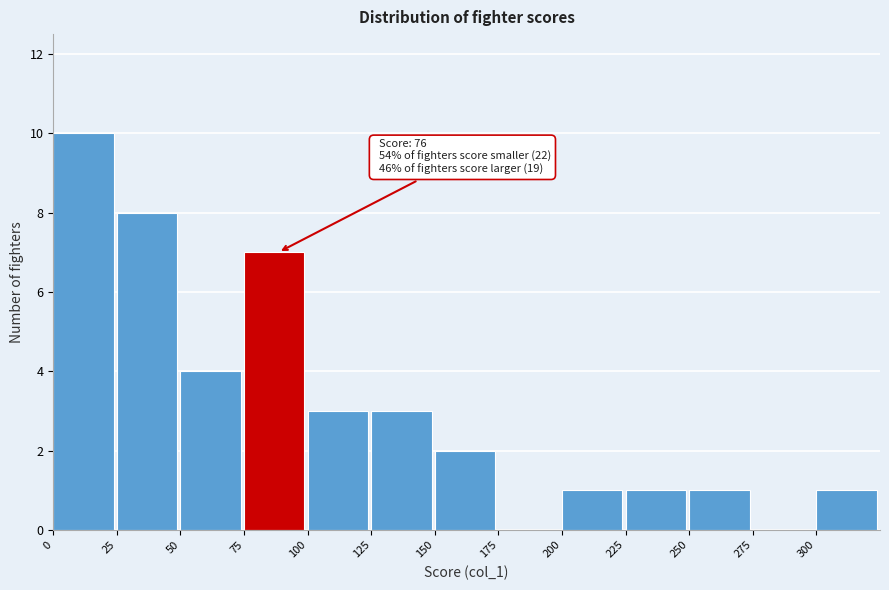

Over which range of the x-axis is the bar tallest?

0 to 25